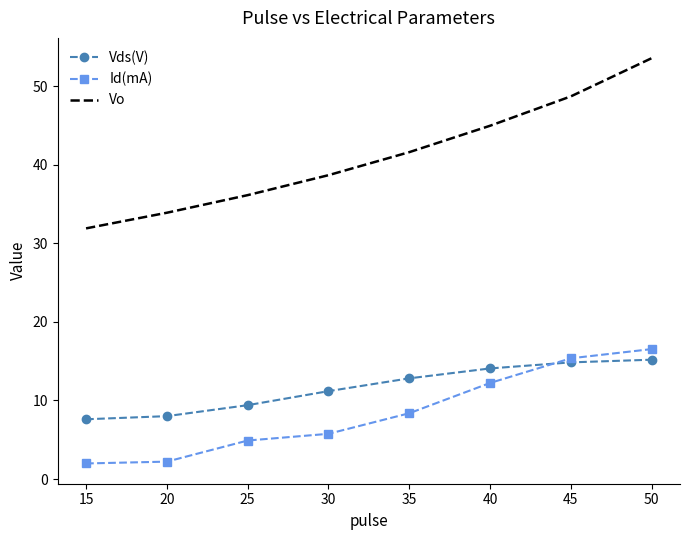

List the series in order of their peak value, lowest first.

Vds(V), Id(mA), Vo